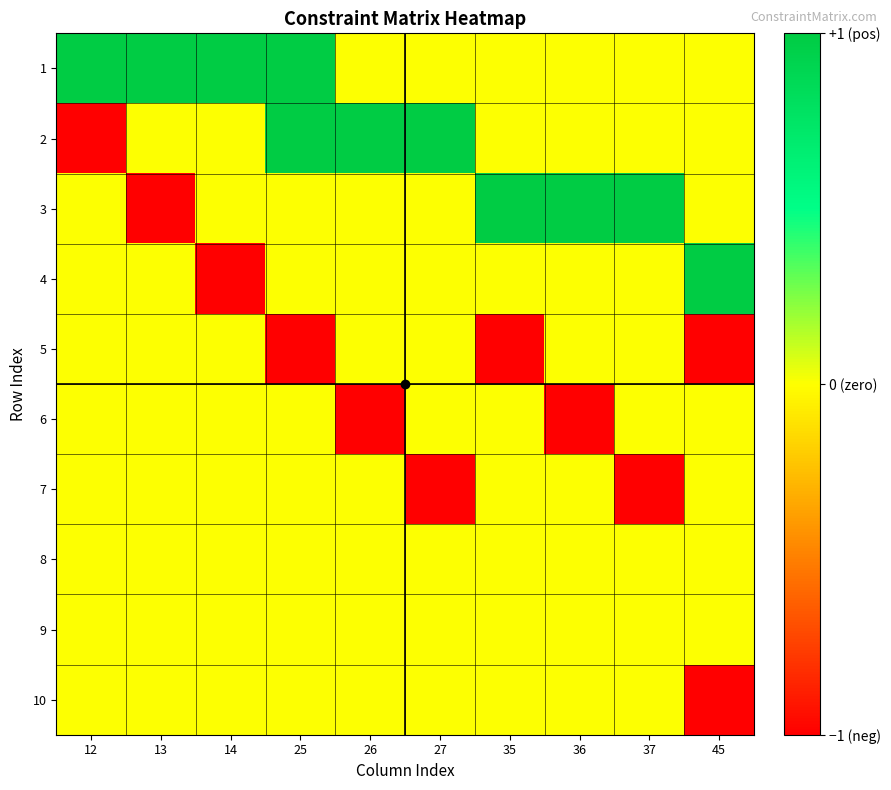

Reading left to right, what are all the values shown in this chart?

1: 12=1	13=1	14=1	25=1	26=0	27=0	35=0	36=0	37=0	45=0
2: 12=-1	13=0	14=0	25=1	26=1	27=1	35=0	36=0	37=0	45=0
3: 12=0	13=-1	14=0	25=0	26=0	27=0	35=1	36=1	37=1	45=0
4: 12=0	13=0	14=-1	25=0	26=0	27=0	35=0	36=0	37=0	45=1
5: 12=0	13=0	14=0	25=-1	26=0	27=0	35=-1	36=0	37=0	45=-1
6: 12=0	13=0	14=0	25=0	26=-1	27=0	35=0	36=-1	37=0	45=0
7: 12=0	13=0	14=0	25=0	26=0	27=-1	35=0	36=0	37=-1	45=0
8: 12=0	13=0	14=0	25=0	26=0	27=0	35=0	36=0	37=0	45=0
9: 12=0	13=0	14=0	25=0	26=0	27=0	35=0	36=0	37=0	45=0
10: 12=0	13=0	14=0	25=0	26=0	27=0	35=0	36=0	37=0	45=-1